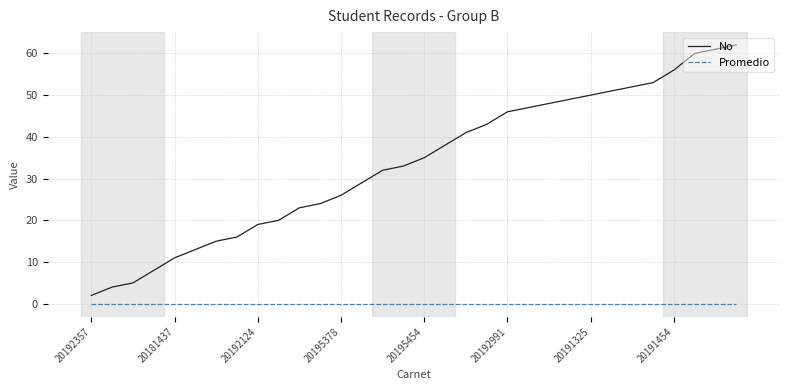

What is the maximum value shown in the chart?

62